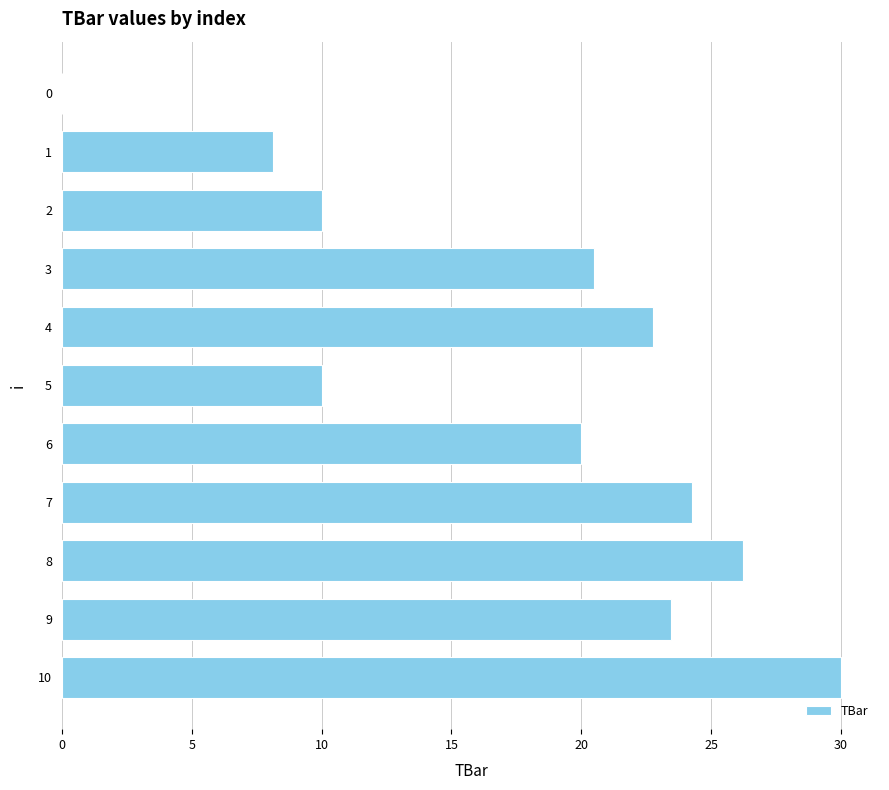

What is the greatest value displayed?

30.0